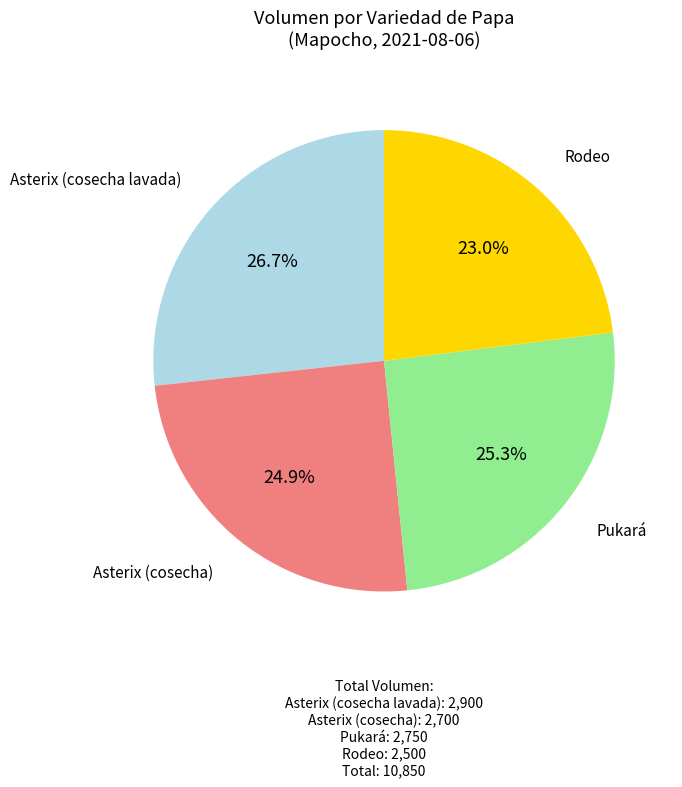

To the nearest percent, what is the difference between the largest and smallest slice percentages?

4%